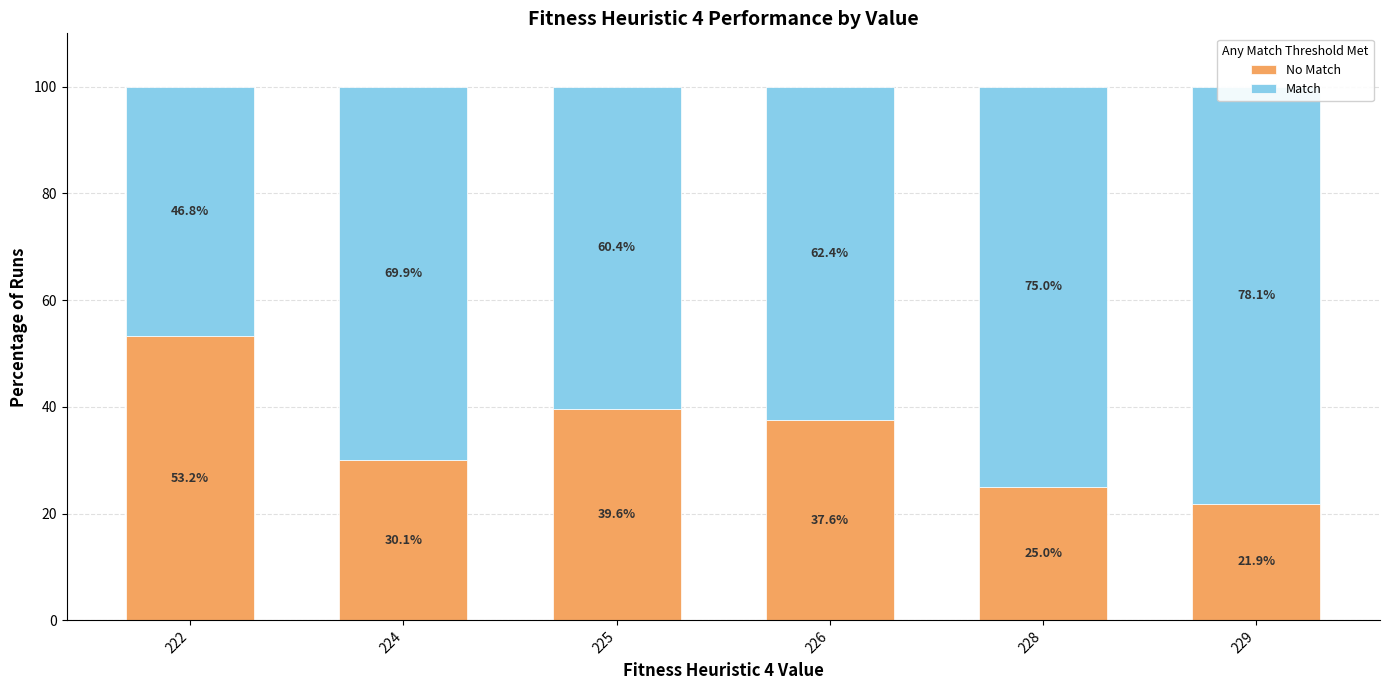

Which has a higher value, 225 or 229?

225